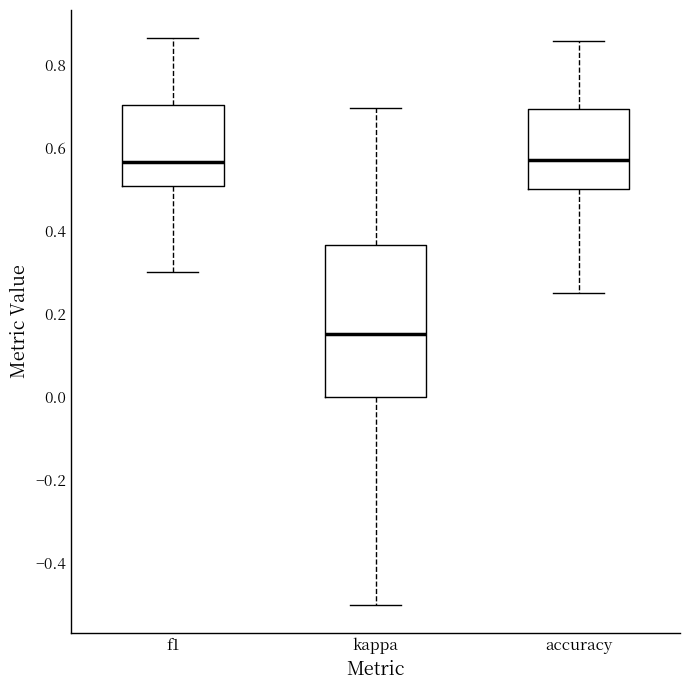

Reading left to right, read every box against the y-axis: the position of its median line, the range the box covers, and the ends of its whiskers. The values are not printed on the chart, so give them approximately, as read against the axis.

f1: median 0.56, box 0.50 to 0.70, whiskers 0.30 to 0.86
kappa: median 0.16, box 0.00 to 0.36, whiskers -0.50 to 0.70
accuracy: median 0.58, box 0.50 to 0.70, whiskers 0.26 to 0.86